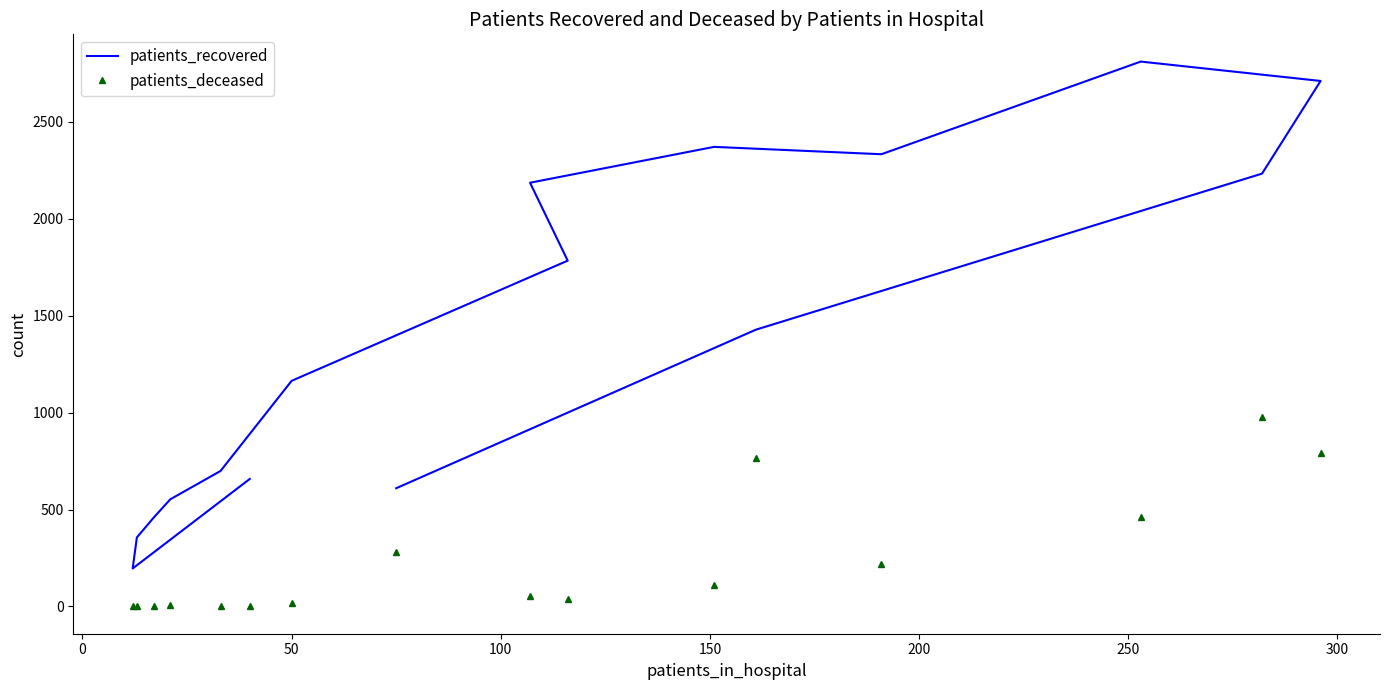

What is the difference between the maximum and minimum values in the patients_deceased series?

978